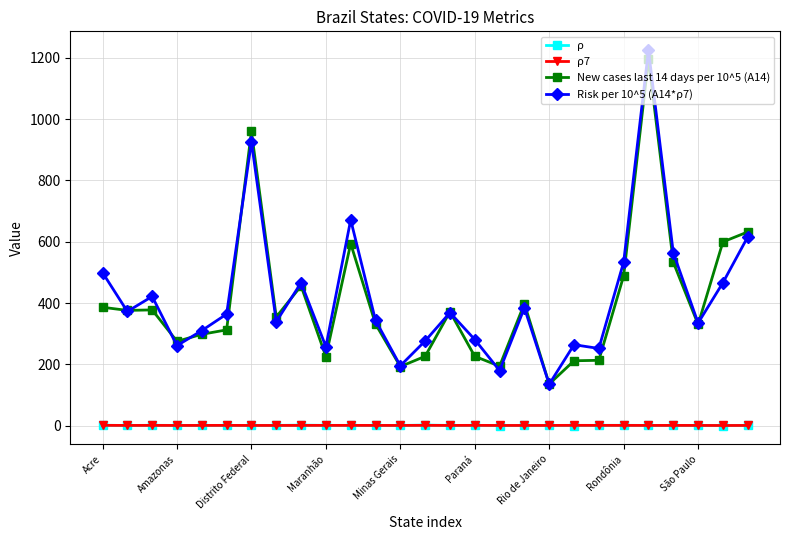

Which series has the widest spread of values?

Risk per 10^5 (A14*ρ7)